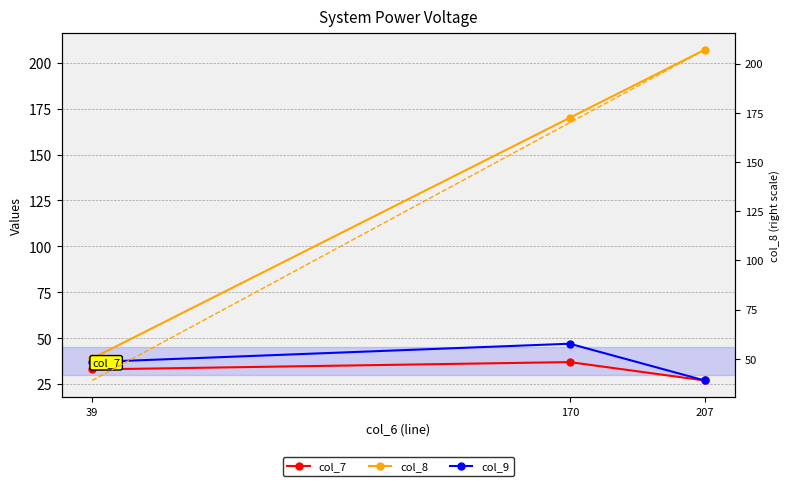

What is the difference between the maximum and minimum values in the col_8 series?

168